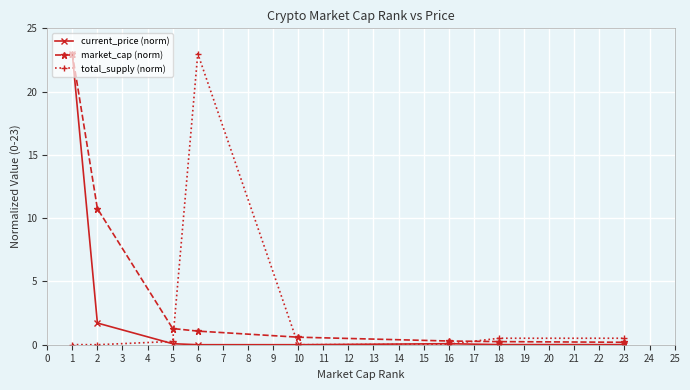

Which series has the largest total across all categories?

market_cap (norm)